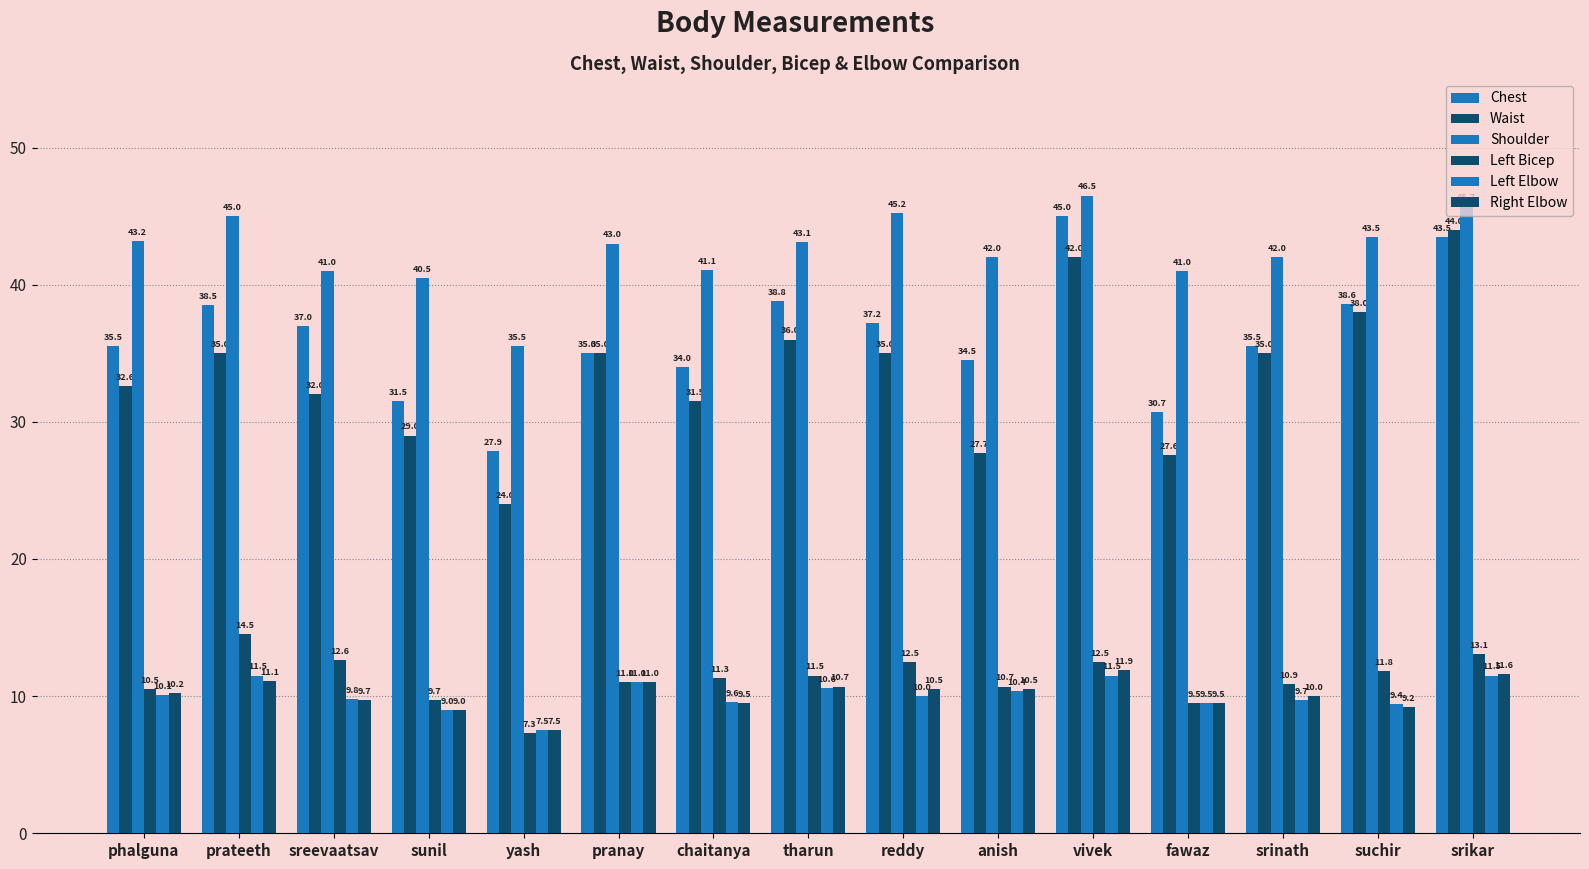

Reading right to left, transcribe all the data shown in this chart.

Chest: srikar=43.5	suchir=38.6	srinath=35.5	fawaz=30.7	vivek=45.0	anish=34.5	reddy=37.2	tharun=38.8	chaitanya=34.0	pranay=35.0	yash=27.9	sunil=31.5	sreevaatsav=37.0	prateeth=38.5	phalguna=35.5
Waist: srikar=44.0	suchir=38.0	srinath=35.0	fawaz=27.6	vivek=42.0	anish=27.7	reddy=35.0	tharun=36.0	chaitanya=31.5	pranay=35.0	yash=24.0	sunil=29.0	sreevaatsav=32.0	prateeth=35.0	phalguna=32.6
Shoulder: srikar=45.7	suchir=43.5	srinath=42.0	fawaz=41.0	vivek=46.5	anish=42.0	reddy=45.2	tharun=43.1	chaitanya=41.1	pranay=43.0	yash=35.5	sunil=40.5	sreevaatsav=41.0	prateeth=45.0	phalguna=43.2
Left Bicep: srikar=13.1	suchir=11.8	srinath=10.9	fawaz=9.5	vivek=12.5	anish=10.7	reddy=12.5	tharun=11.5	chaitanya=11.3	pranay=11.0	yash=7.3	sunil=9.7	sreevaatsav=12.6	prateeth=14.5	phalguna=10.5
Left Elbow: srikar=11.5	suchir=9.4	srinath=9.7	fawaz=9.5	vivek=11.5	anish=10.4	reddy=10.0	tharun=10.6	chaitanya=9.6	pranay=11.0	yash=7.5	sunil=9.0	sreevaatsav=9.8	prateeth=11.5	phalguna=10.1
Right Elbow: srikar=11.6	suchir=9.2	srinath=10.0	fawaz=9.5	vivek=11.9	anish=10.5	reddy=10.5	tharun=10.7	chaitanya=9.5	pranay=11.0	yash=7.5	sunil=9.0	sreevaatsav=9.7	prateeth=11.1	phalguna=10.2